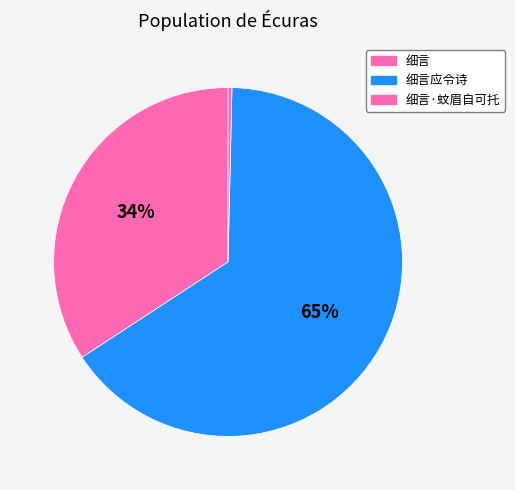

Is it true that 细言·蚊眉自可托 is 6% of the pie?

False